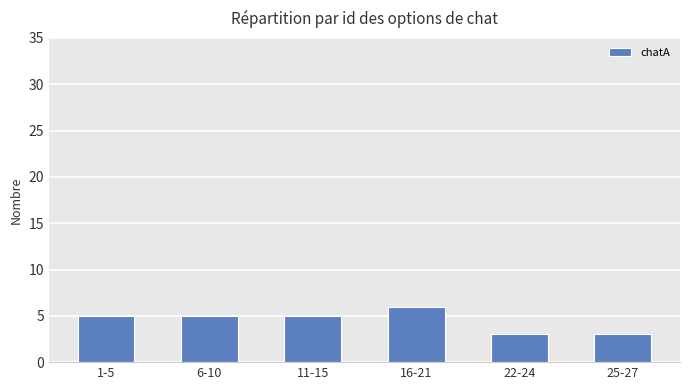

Approximately how many times larger is the value at 16-21 compared to 11-15?

1.2